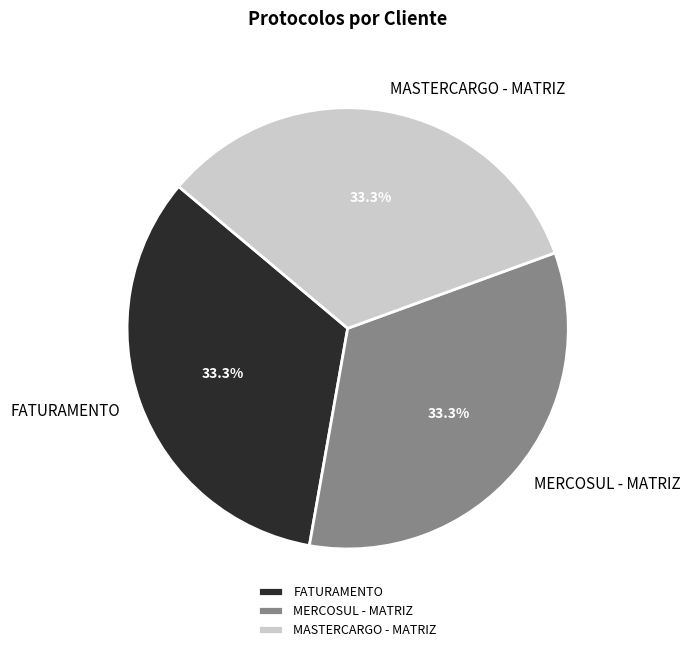

Does MERCOSUL - MATRIZ represent more than half of the total?

No